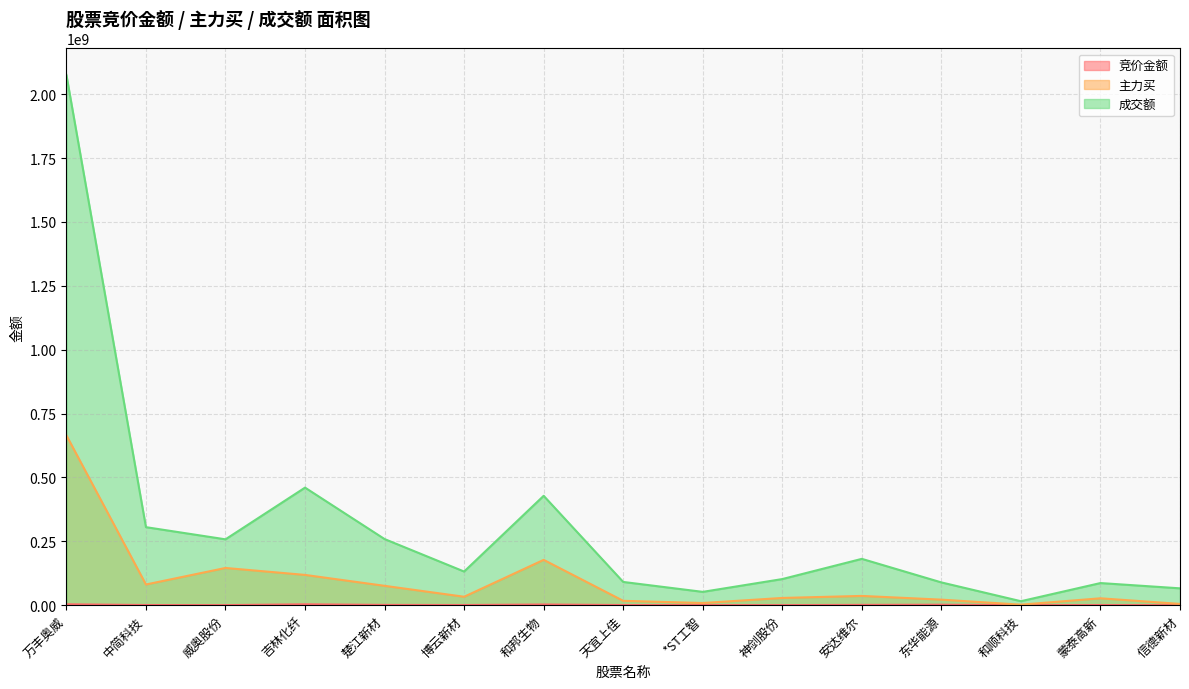

True or false: 竞价金额 and 成交额 cross at least once.

False